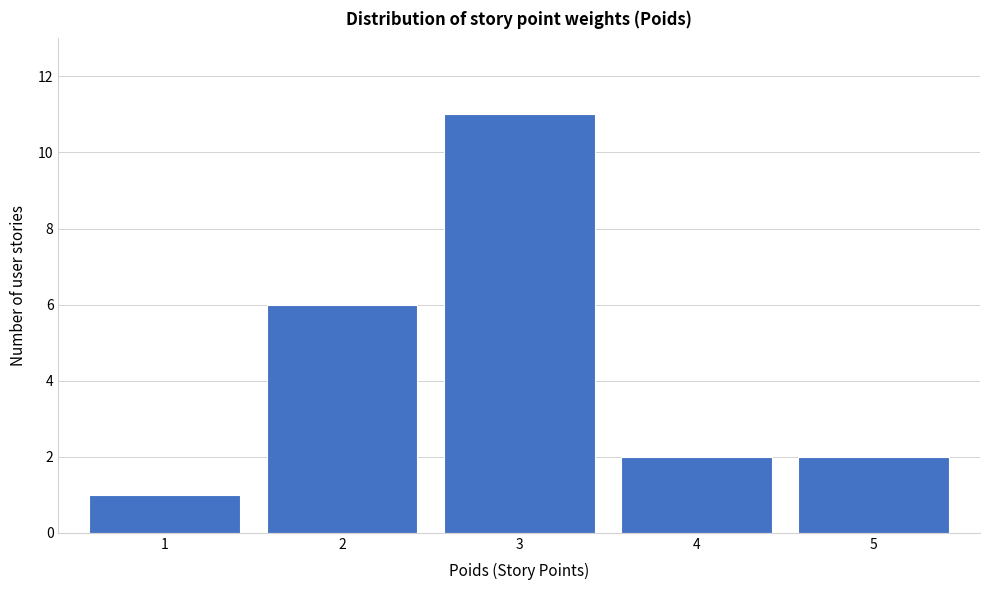

How tall is the bar that spans 0.5 to 1.5 on the x-axis? The values are not printed on the chart, so give them approximately, as read against the axis.

1